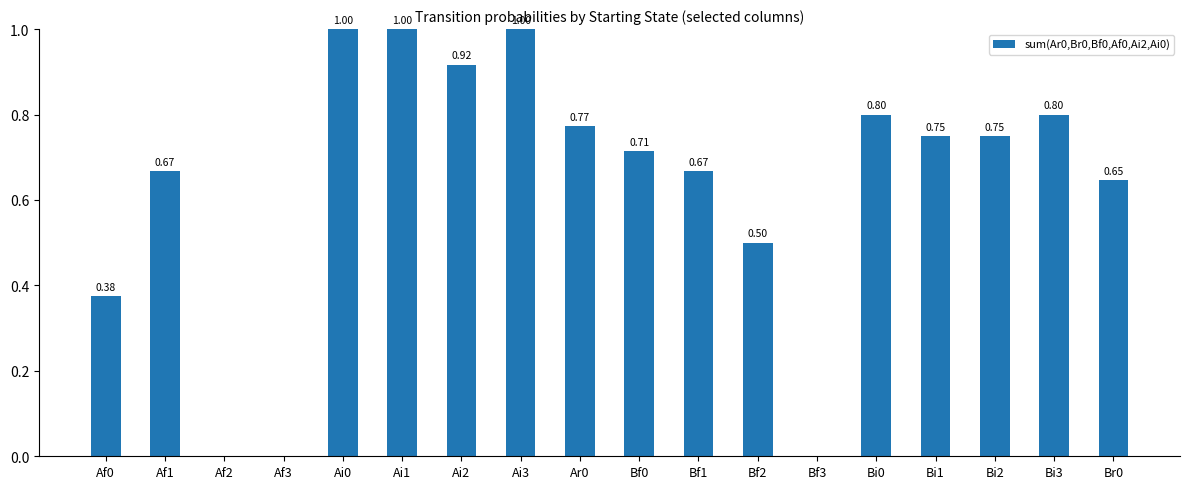

Between Bf0 and Bi0, which is larger?

Bi0